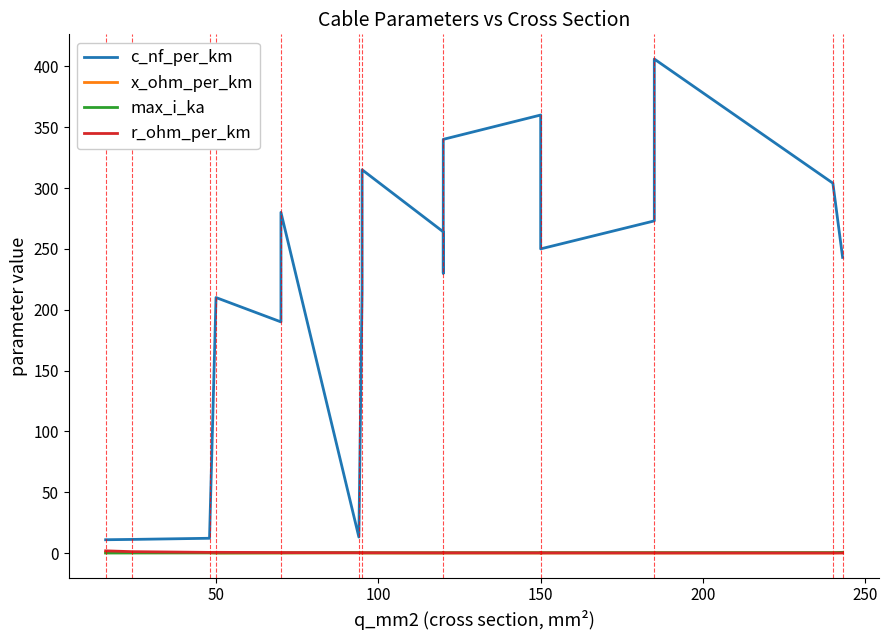

What are all the series names shown in the legend?

c_nf_per_km, x_ohm_per_km, max_i_ka, r_ohm_per_km